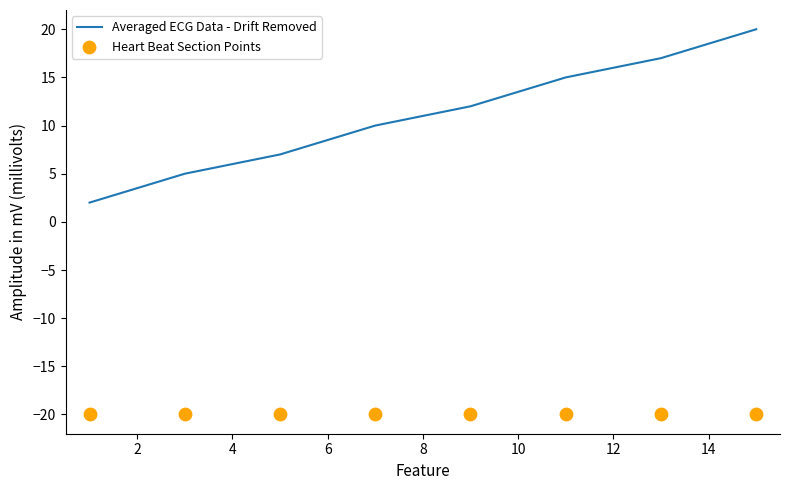

Is the value of Heart Beat Section Points at 8 greater than the value of Averaged ECG Data - Drift Removed at 10?

No